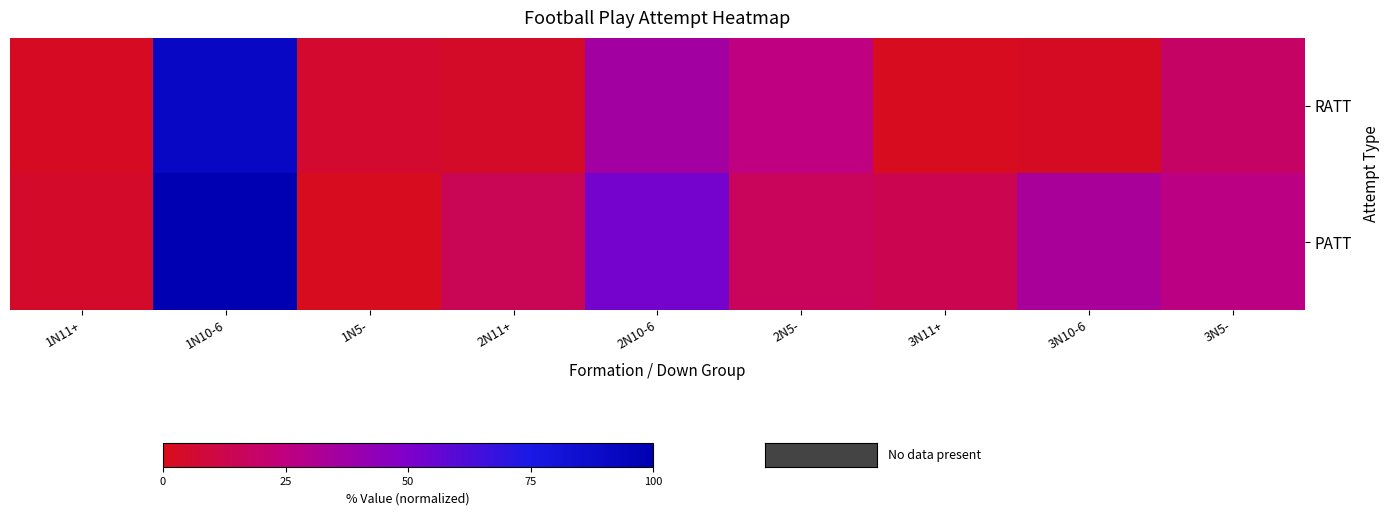

What is the greatest value displayed?

100.0